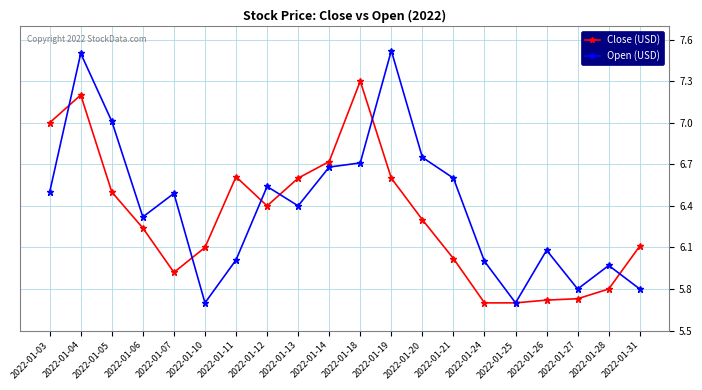

How many interior local valleys does the Open (USD) series have?

5